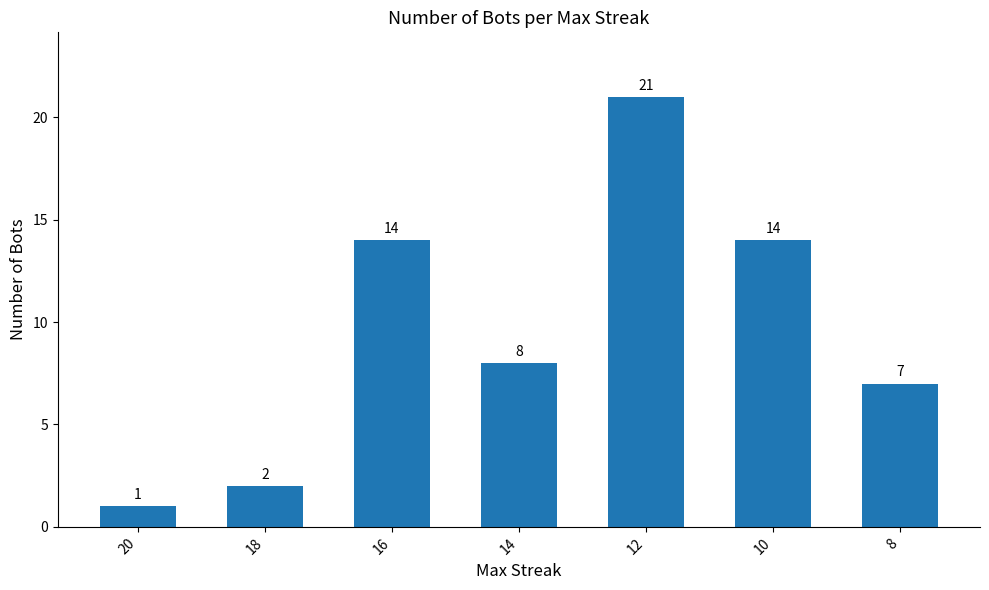

How many data points does each series have?

7